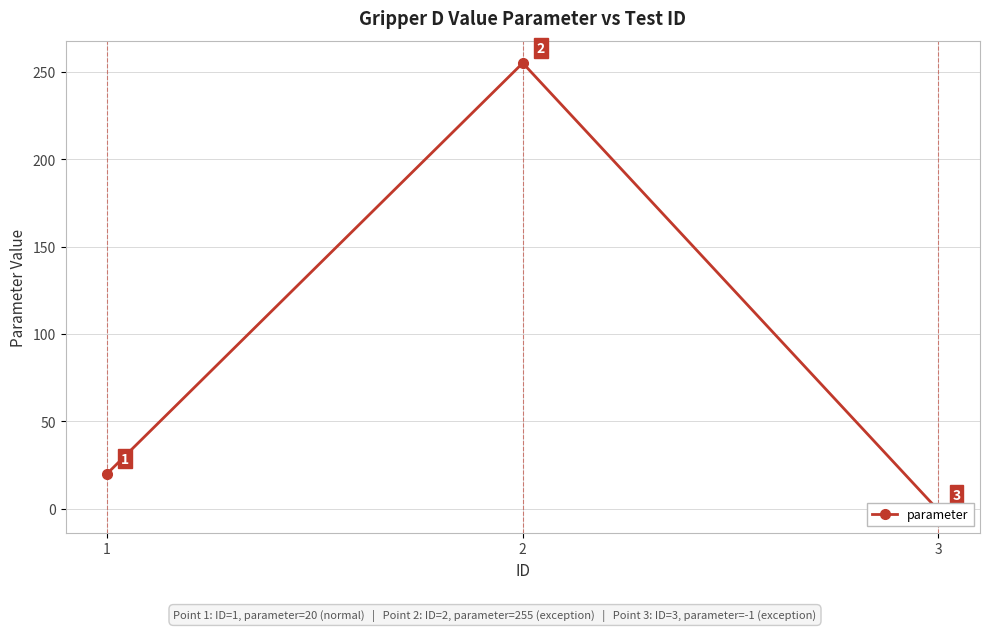

List the labels in order of value, largest first.

2, 1, 3